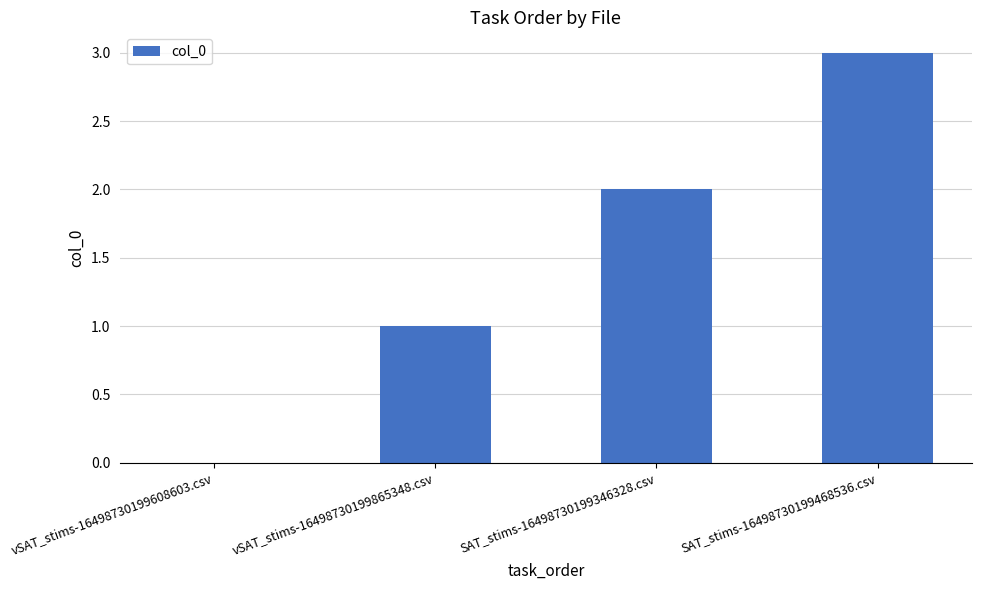

Between SAT_stims-16498730199468536.csv and vSAT_stims-16498730199865348.csv, which is larger?

SAT_stims-16498730199468536.csv